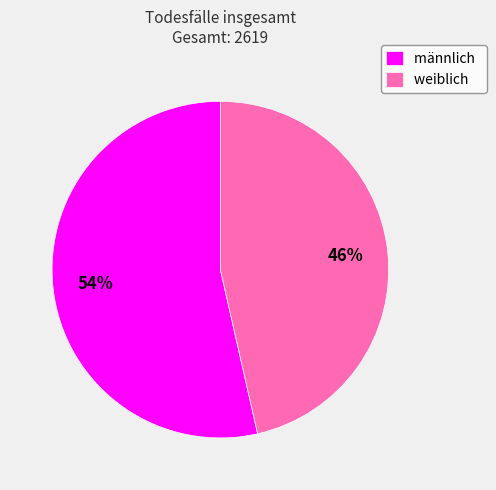

To the nearest percent, what is the average slice percentage?

50%